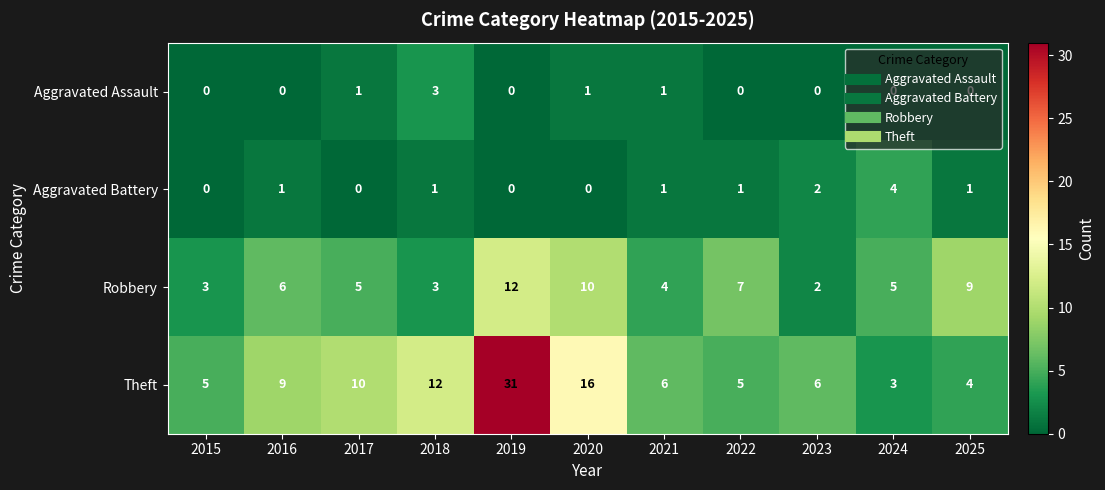

What is the total value across all series at 2017?

16